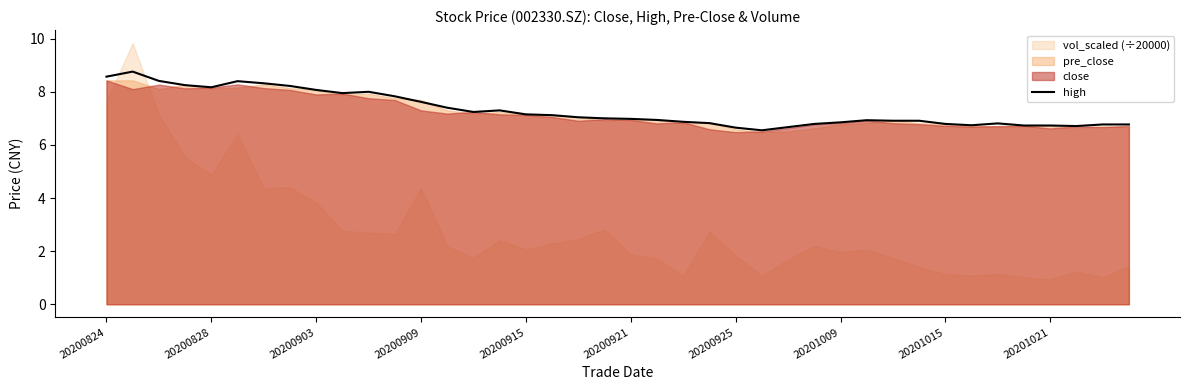

At which label does the data first exceed 7?

20200824